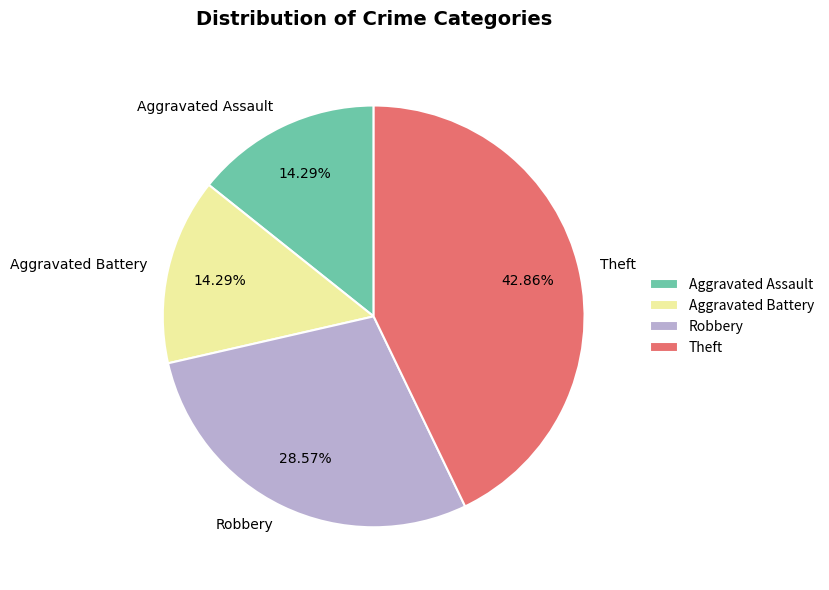

Approximately how many times larger is the value at Aggravated Assault compared to Theft?

0.3